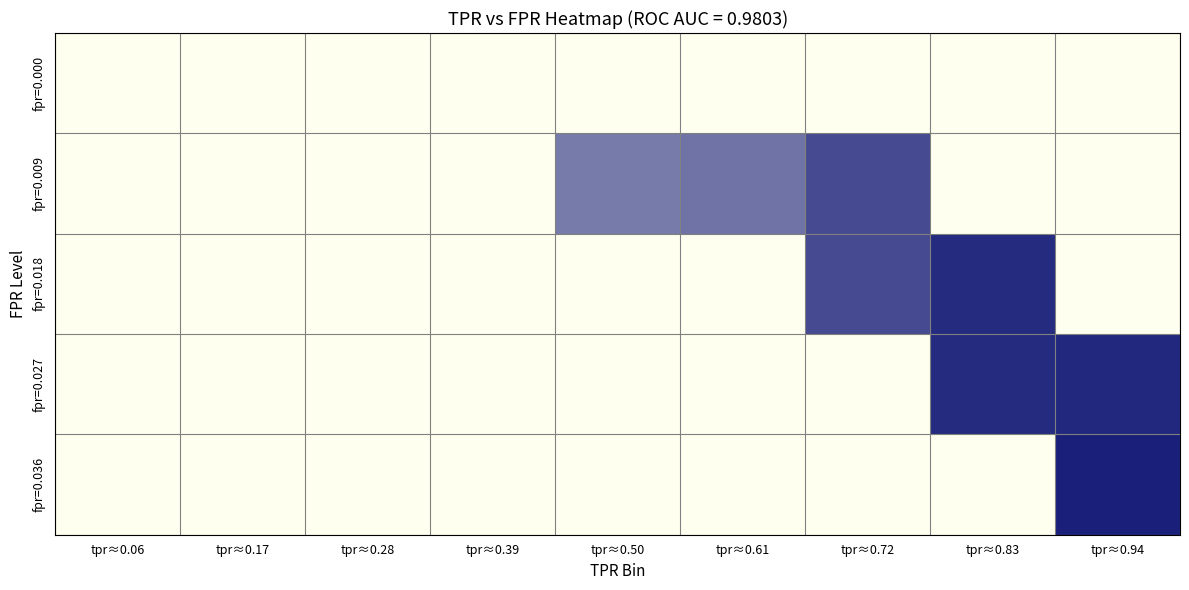

Reading left to right, transcribe all the data shown in this chart.

fpr=0.000: tpr≈0.06=0.0	tpr≈0.17=0.0	tpr≈0.28=0.0	tpr≈0.39=0.0	tpr≈0.50=0.0	tpr≈0.61=0.0	tpr≈0.72=0.0	tpr≈0.83=0.0	tpr≈0.94=0.0
fpr=0.009: tpr≈0.06=0.0	tpr≈0.17=0.0	tpr≈0.28=0.0	tpr≈0.39=0.0	tpr≈0.50=0.6	tpr≈0.61=0.6	tpr≈0.72=0.8	tpr≈0.83=0.0	tpr≈0.94=0.0
fpr=0.018: tpr≈0.06=0.0	tpr≈0.17=0.0	tpr≈0.28=0.0	tpr≈0.39=0.0	tpr≈0.50=0.0	tpr≈0.61=0.0	tpr≈0.72=0.8	tpr≈0.83=0.9	tpr≈0.94=0.0
fpr=0.027: tpr≈0.06=0.0	tpr≈0.17=0.0	tpr≈0.28=0.0	tpr≈0.39=0.0	tpr≈0.50=0.0	tpr≈0.61=0.0	tpr≈0.72=0.0	tpr≈0.83=0.9	tpr≈0.94=0.9
fpr=0.036: tpr≈0.06=0.0	tpr≈0.17=0.0	tpr≈0.28=0.0	tpr≈0.39=0.0	tpr≈0.50=0.0	tpr≈0.61=0.0	tpr≈0.72=0.0	tpr≈0.83=0.0	tpr≈0.94=0.9